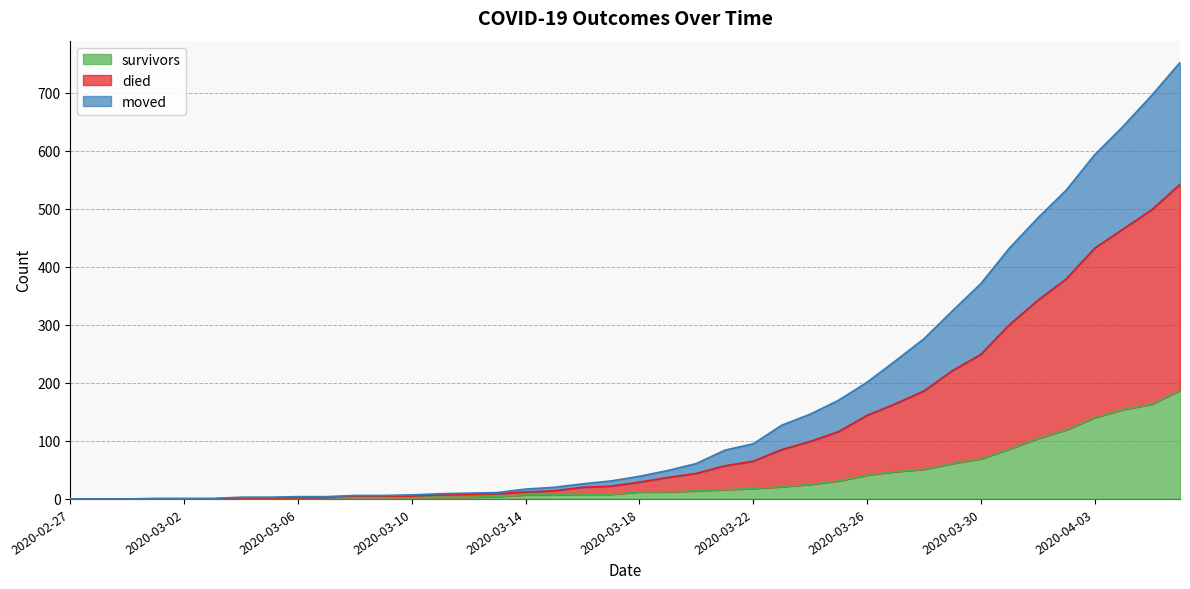

Count the number of categories in the chart.

40